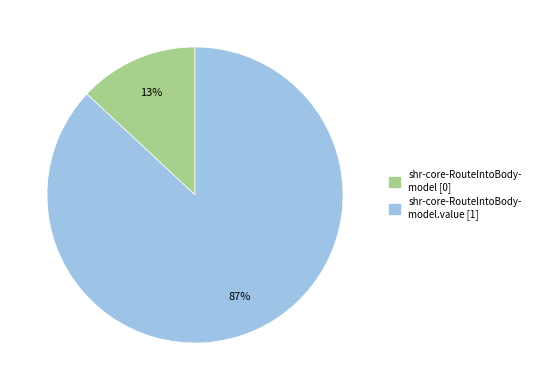

Count the number of slices in the pie.

2